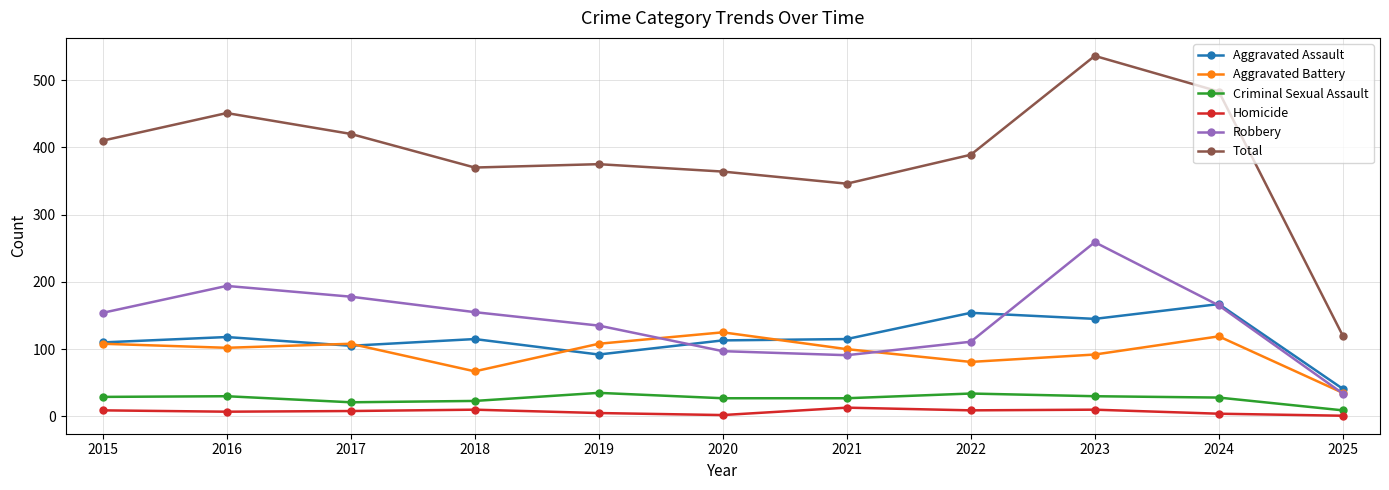

The value of Homicide at 2015 is 9. True or false?

True